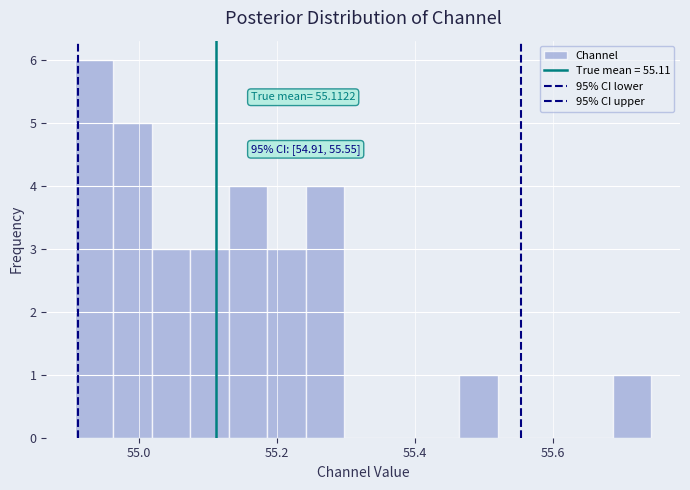

Read against the x-axis, roughly where is the centre of the tallest bar?

54.94